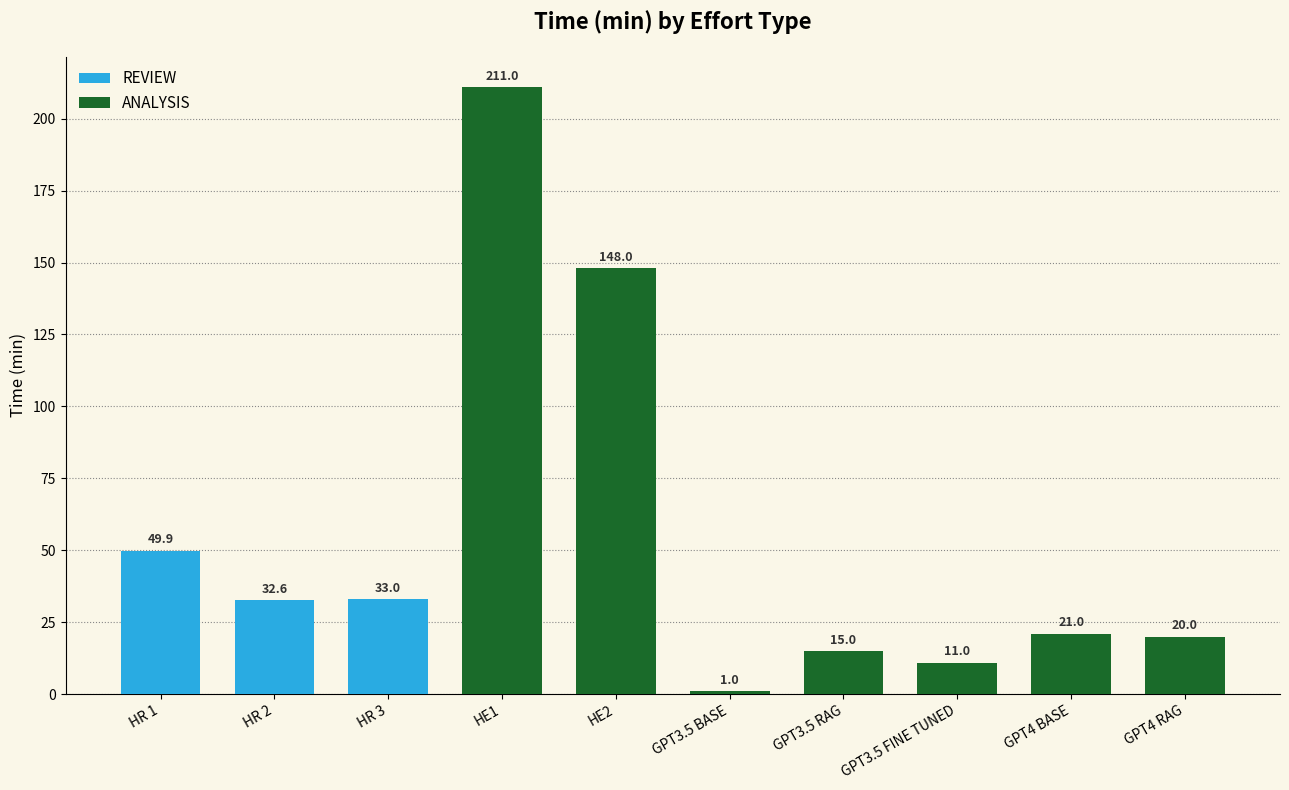

What is the minimum value shown in the chart?

1.0